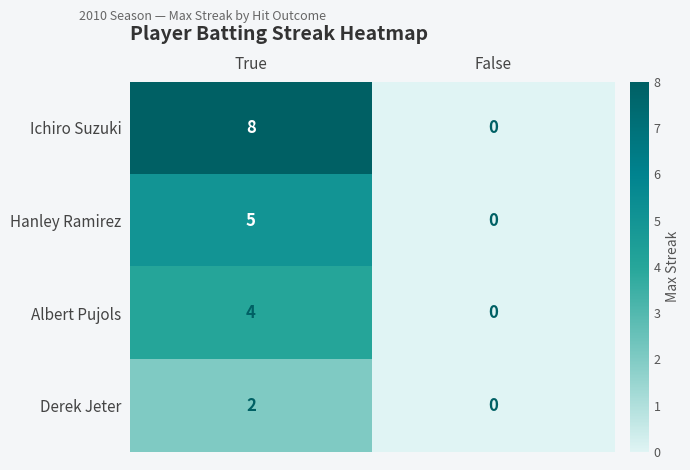

Between True and False, which series saw the biggest shift?

Ichiro Suzuki